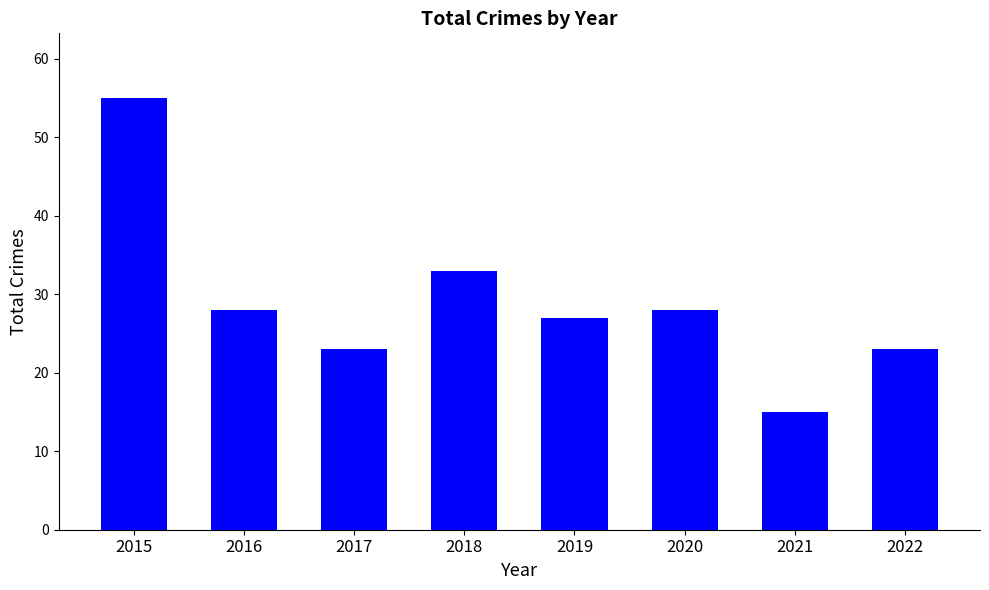

How many values are between 23 and 33?

6